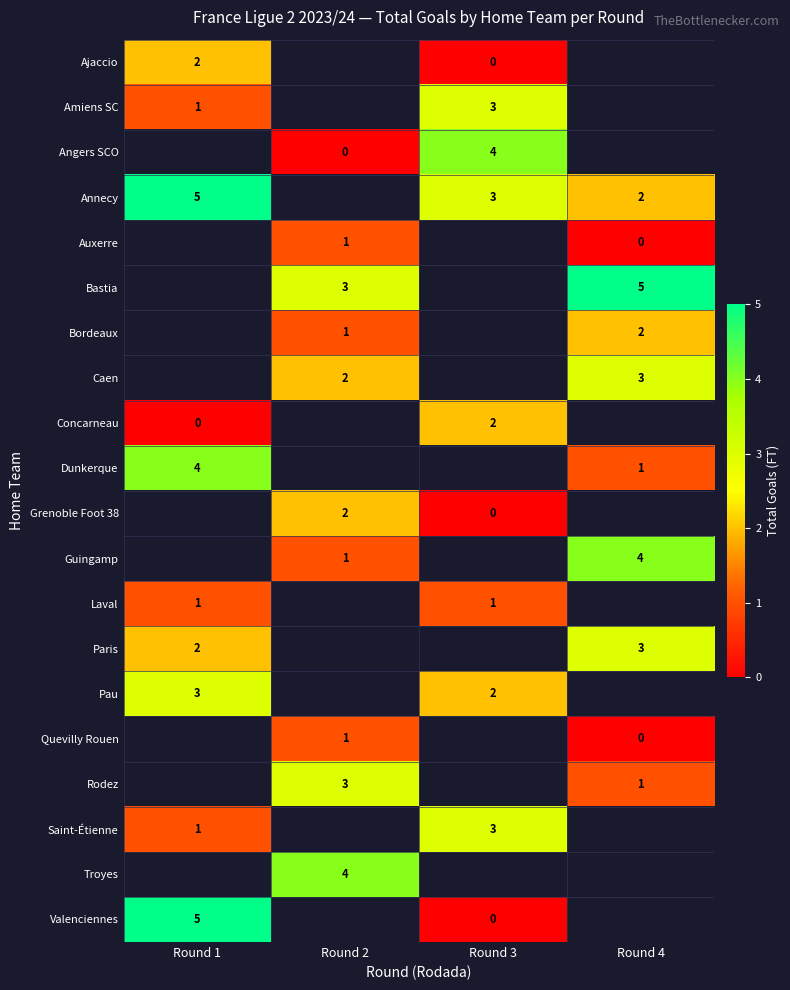

What is the spread (max minus min) of values at Round 3?

4.0